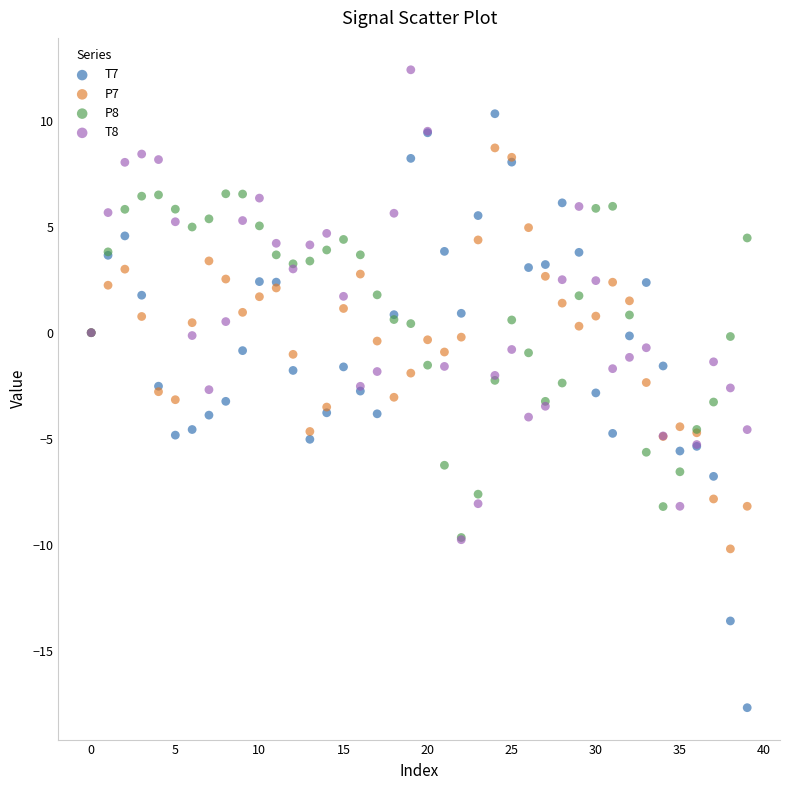

Which series contains the lowest Y value?

T7